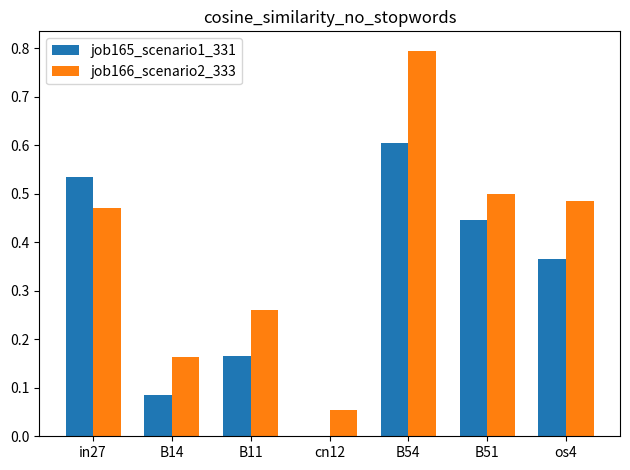

Are the bars horizontal?

No